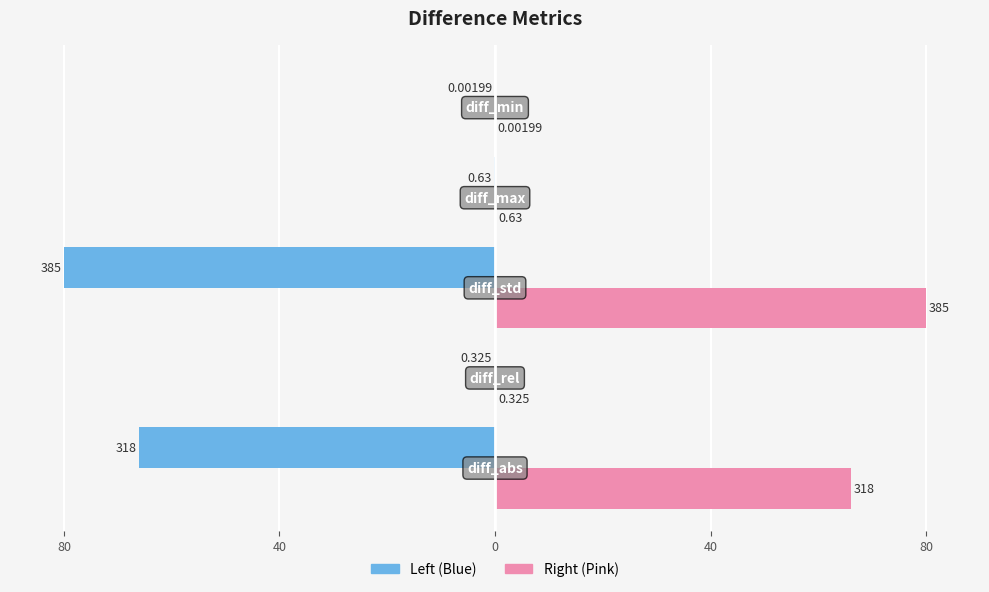

What are all the series names shown in the legend?

Left (Blue), Right (Pink)